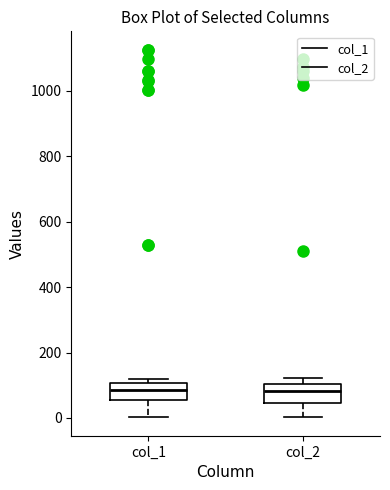

Reading left to right, transcribe this box plot: for each box, give where its median line is, the range the box spans, and where its two whiskers end, as read against the y-axis. The values are not printed on the chart, so give them approximately, as read against the axis.

col_1: median 80, box 60 to 100, whiskers 0 to 120
col_2: median 80, box 40 to 100, whiskers 0 to 120